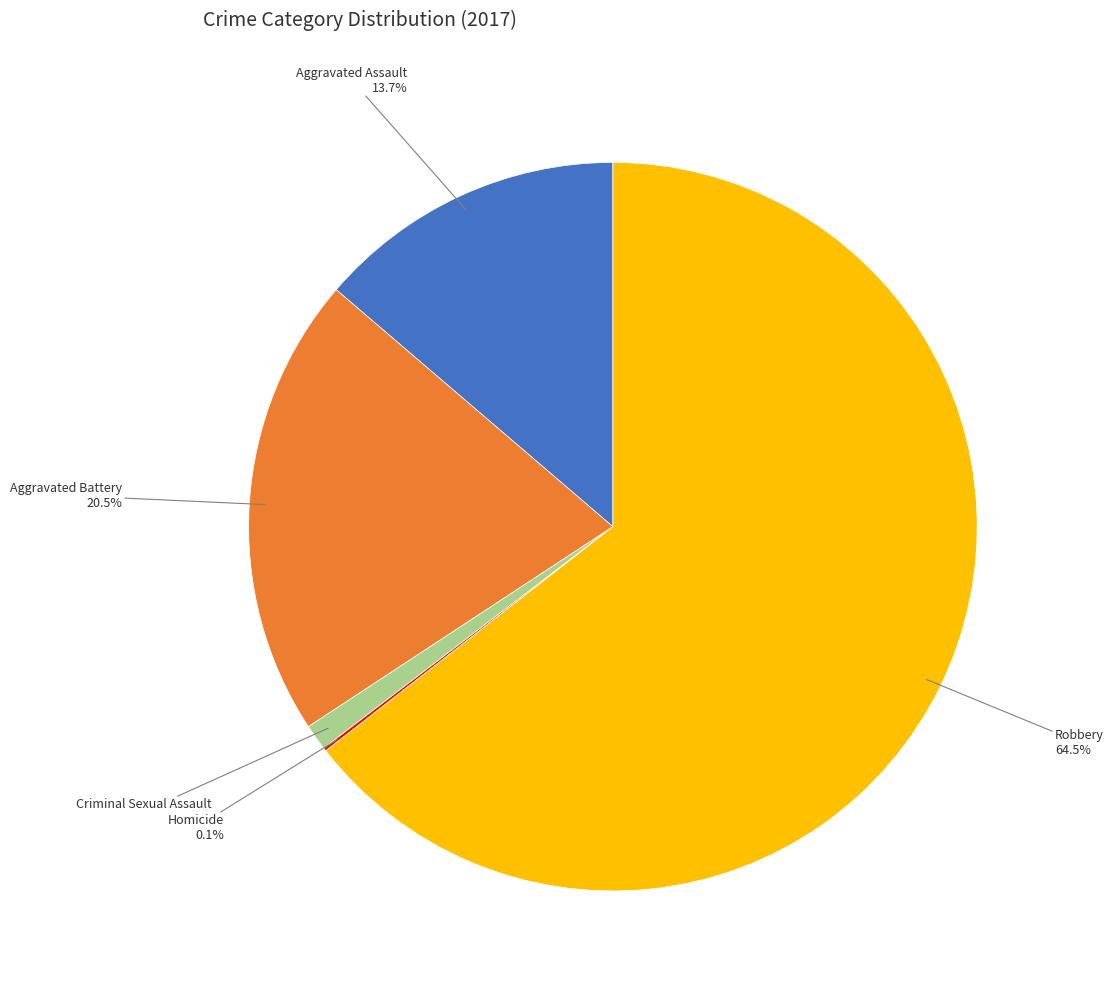

To the nearest percent, what is the average slice percentage?

20%